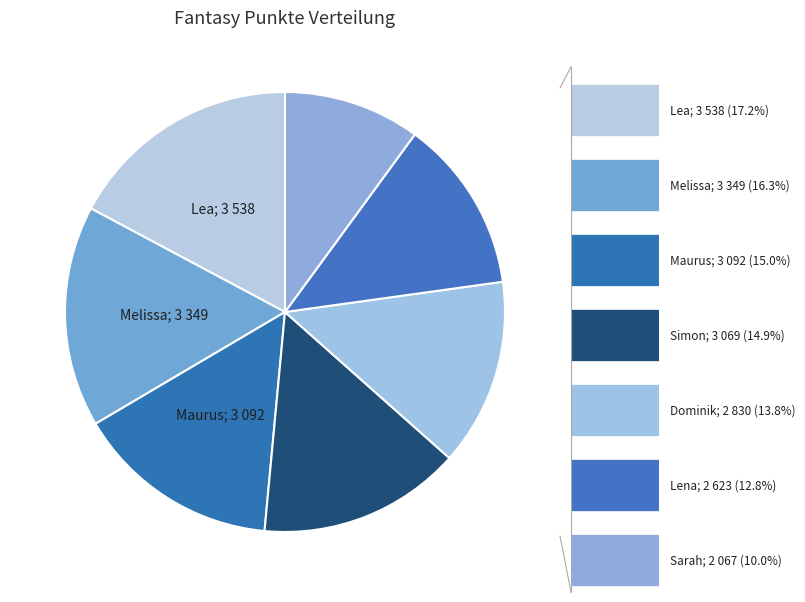

Count the number of slices in the pie.

7